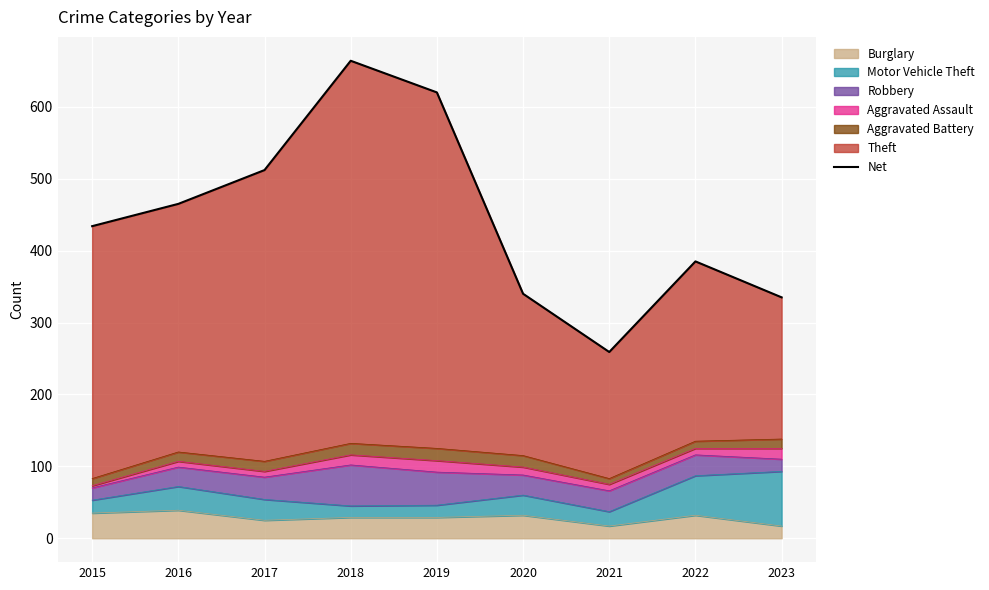

True or false: there are more than 0 points higher than both neighbors.

True